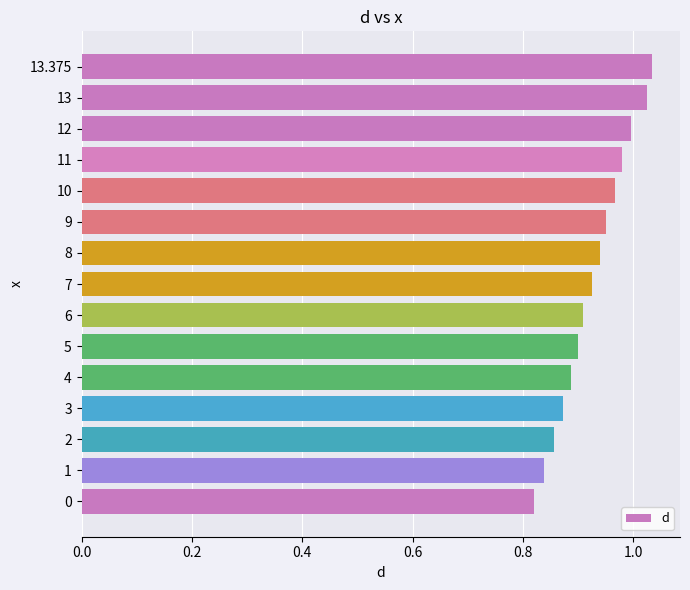

What is the change in value from 0 to 12?

+0.2